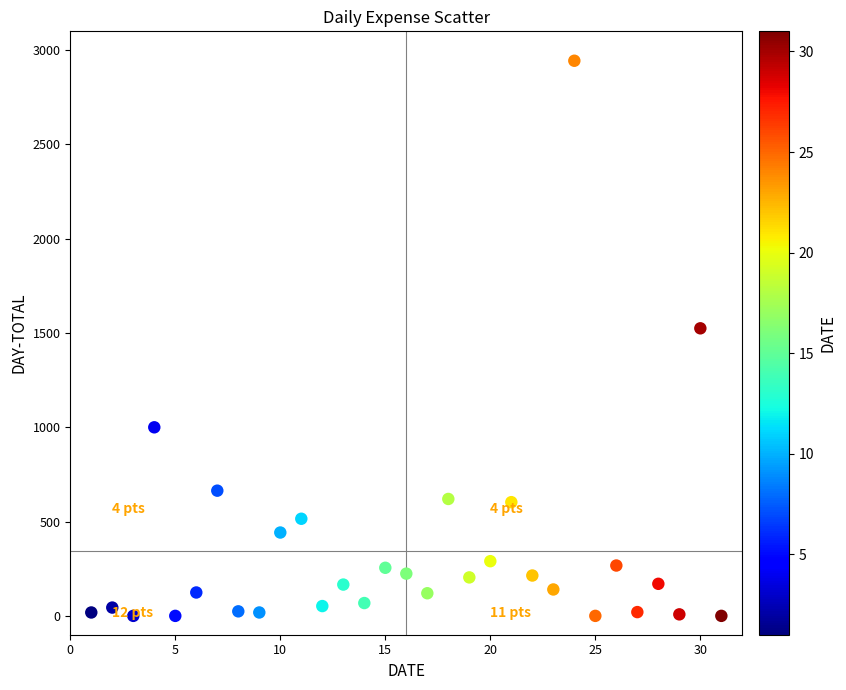

What is the range of X values (max minus min)?

30